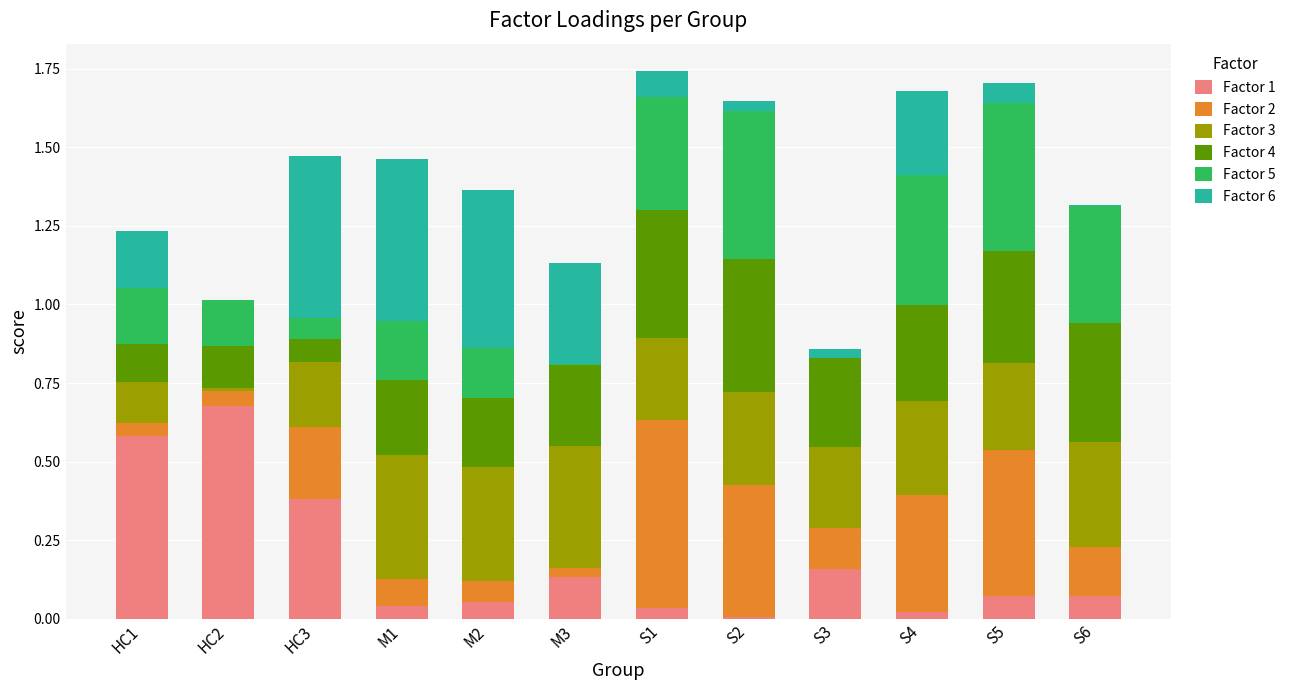

The Factor 1 series shows 0.6 at HC1. True or false?

True